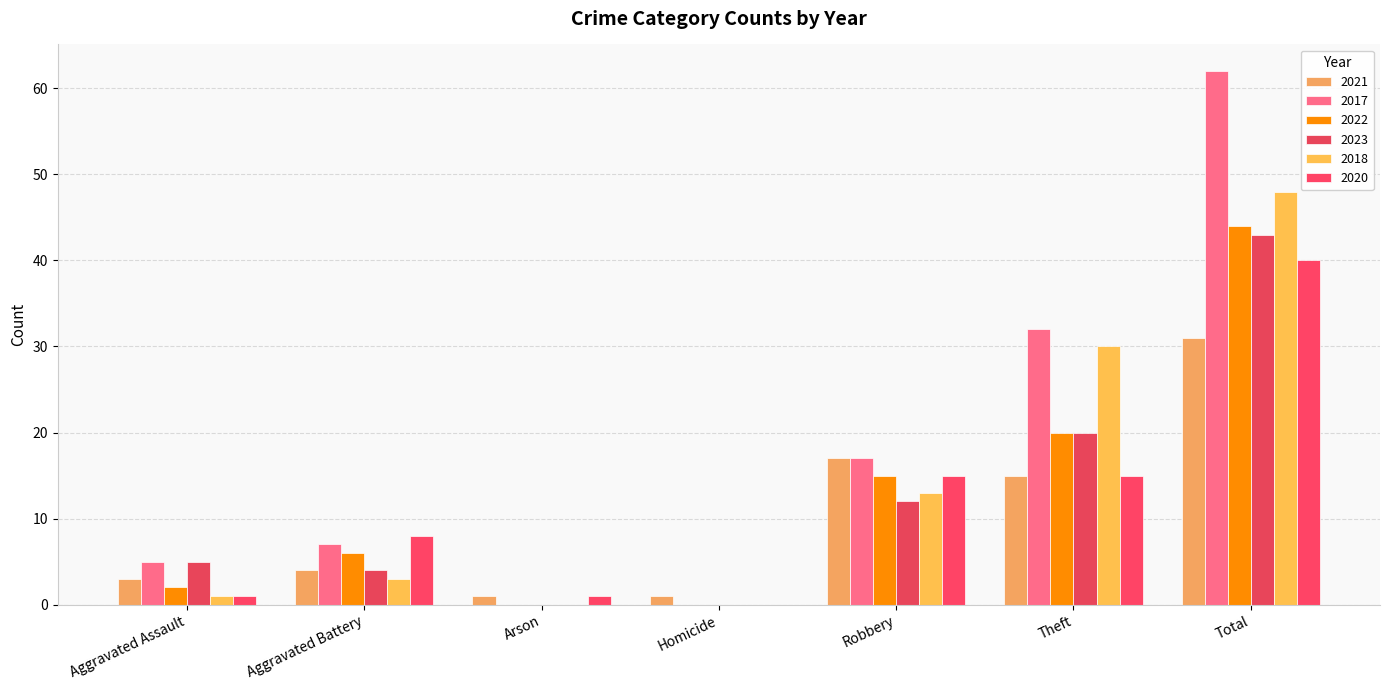

List the series in order of their peak value, highest first.

2017, 2018, 2022, 2023, 2020, 2021